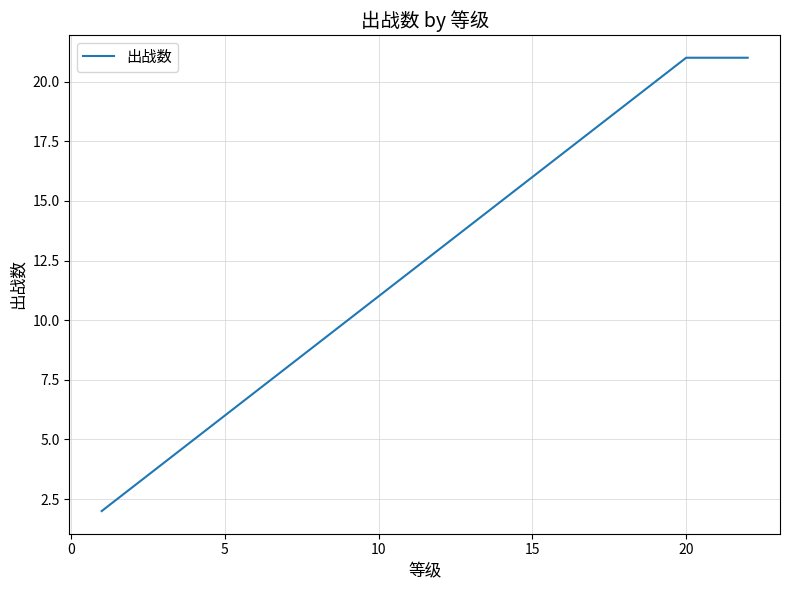

What is the maximum value shown in the chart?

21